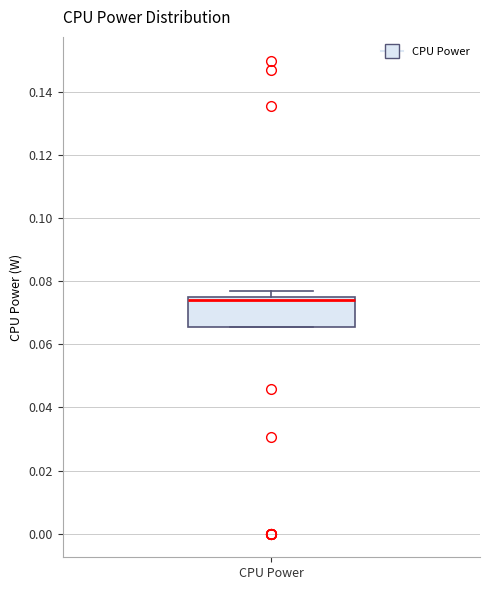

Where is the upper edge of the box for CPU Power on the y-axis? The values are not printed on the chart, so give them approximately, as read against the axis.

0.074